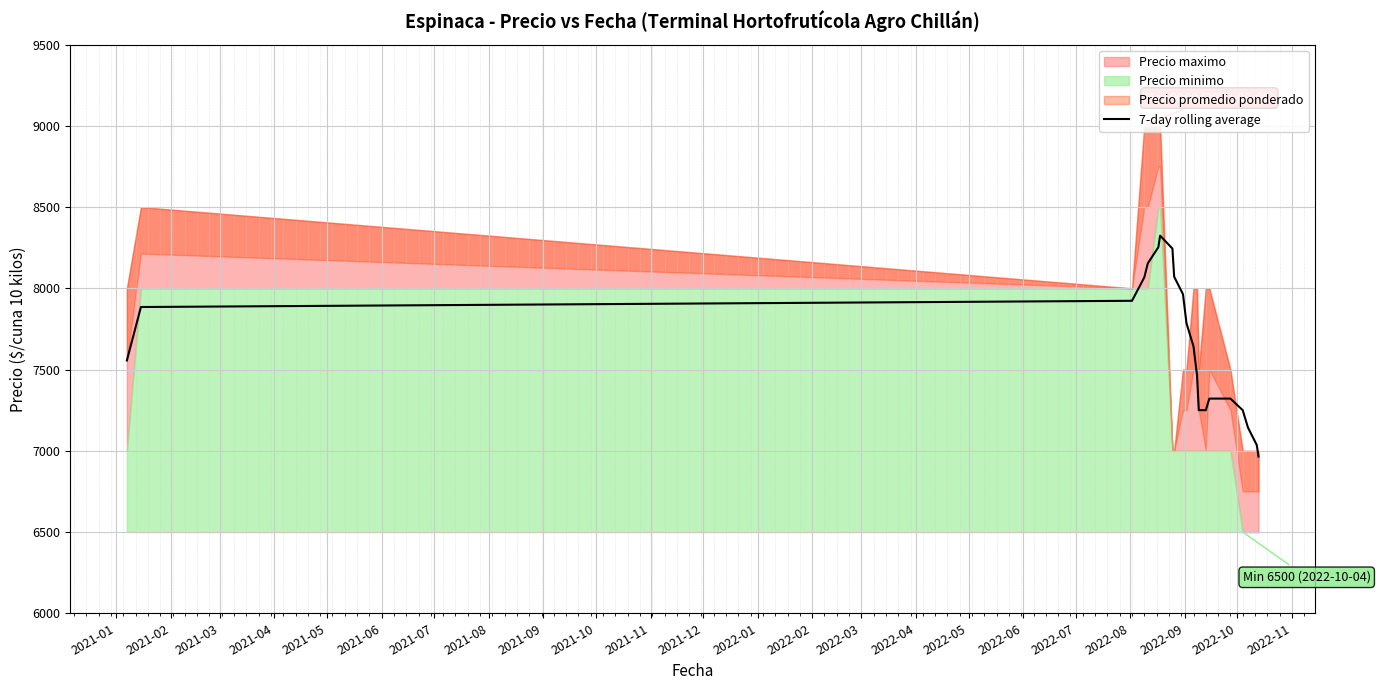

How many values are below 7642?

10